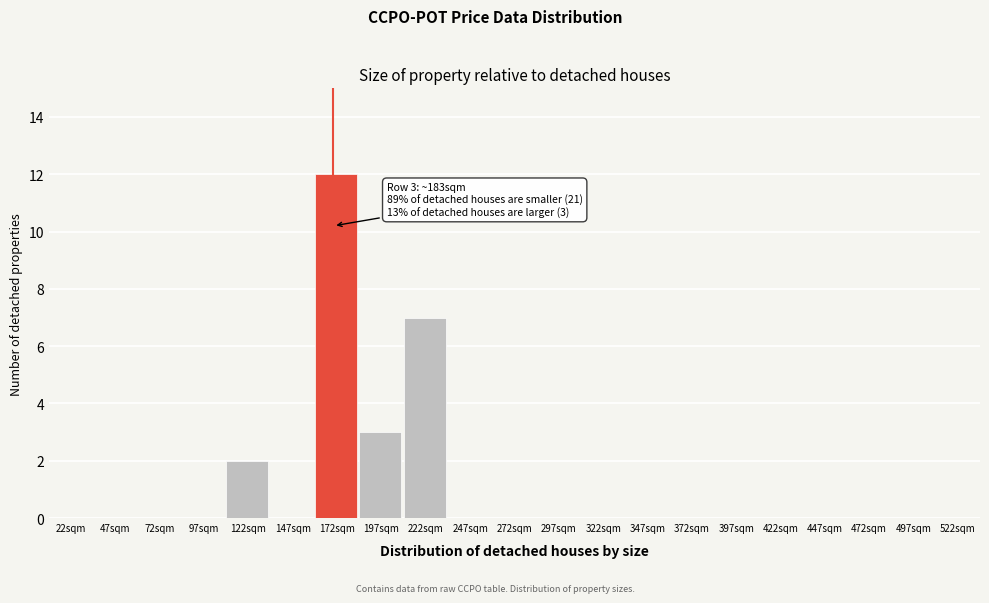

Reading right to left, extract all data points from this chart.

522sqm=0	497sqm=0	472sqm=0	447sqm=0	422sqm=0	397sqm=0	372sqm=0	347sqm=0	322sqm=0	297sqm=0	272sqm=0	247sqm=0	222sqm=7	197sqm=3	172sqm=12	147sqm=0	122sqm=2	97sqm=0	72sqm=0	47sqm=0	22sqm=0